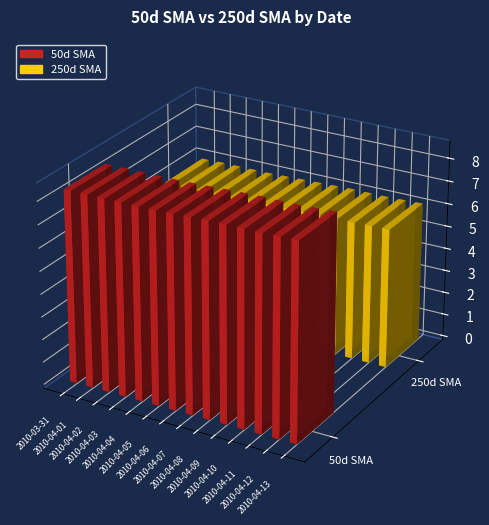

List the labels in order of 50d SMA value, largest first.

2010-04-13, 2010-04-12, 2010-04-09, 2010-04-10, 2010-04-11, 2010-04-08, 2010-04-07, 2010-04-06, 2010-04-05, 2010-04-01, 2010-04-02, 2010-04-03, 2010-04-04, 2010-03-31